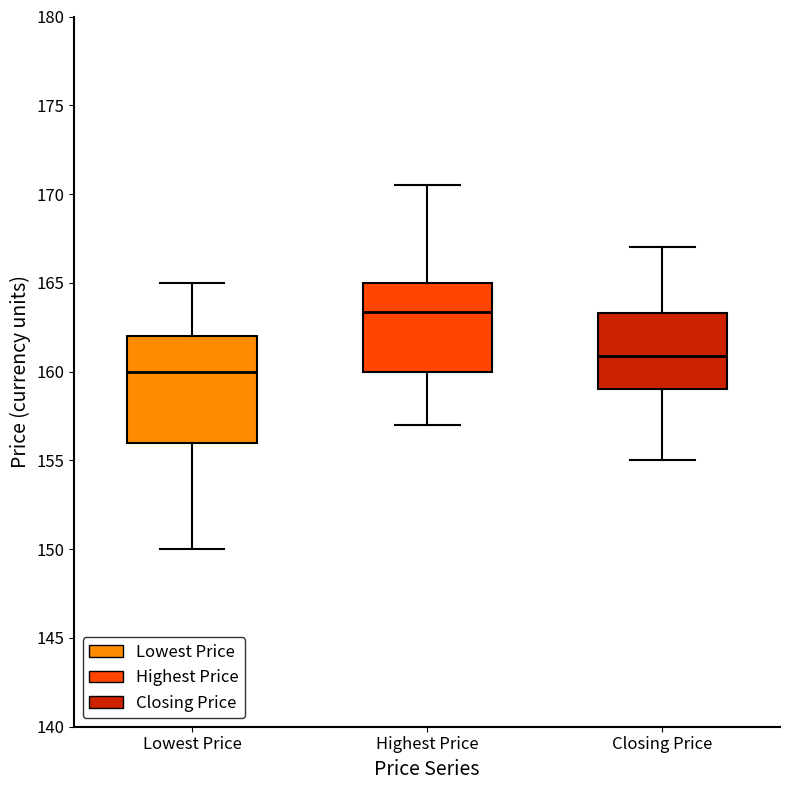

Which box is the tallest, from its lower edge to its upper edge?

Lowest Price